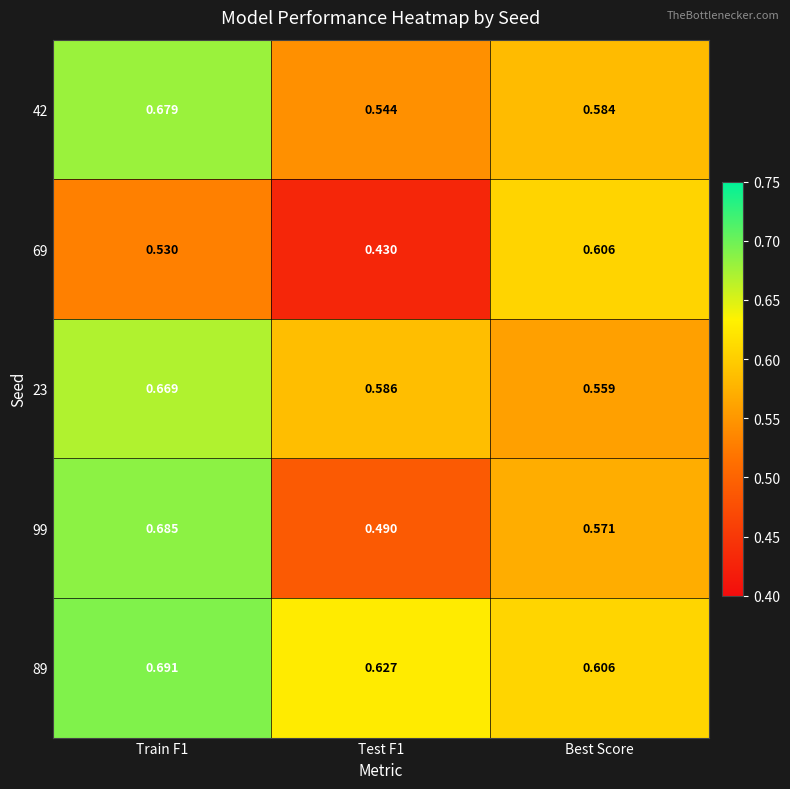

At which label does 69 reach its peak?

Best Score